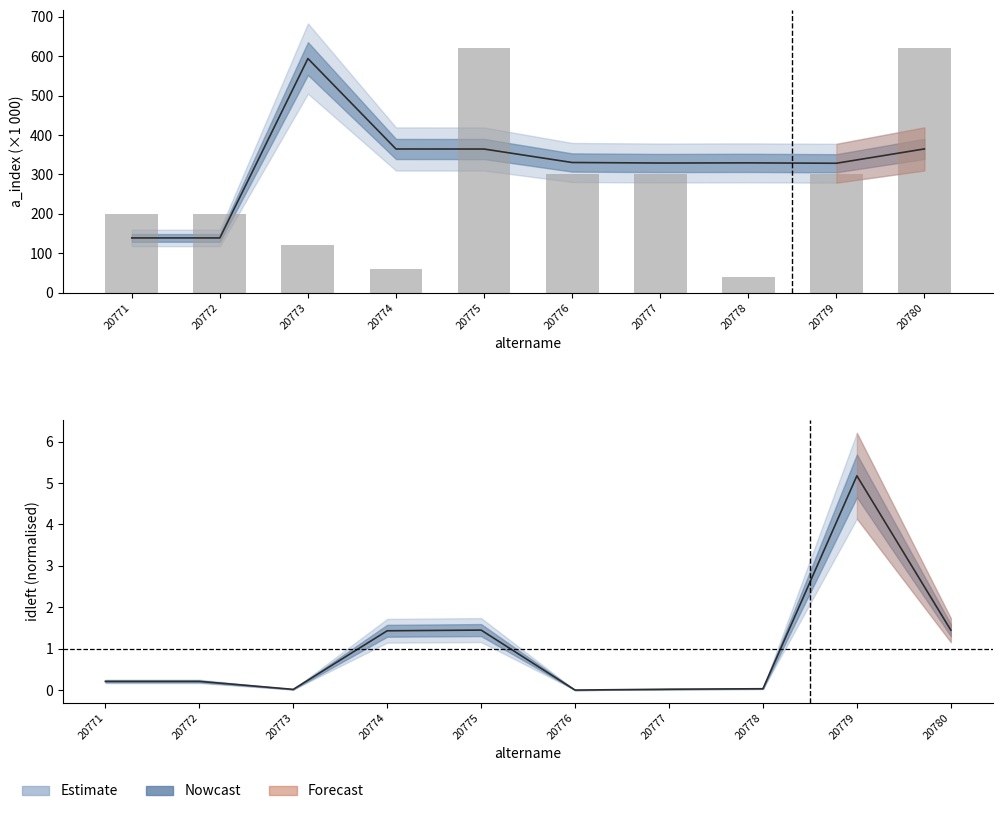

What is the value of the 4th bar from the left?

60